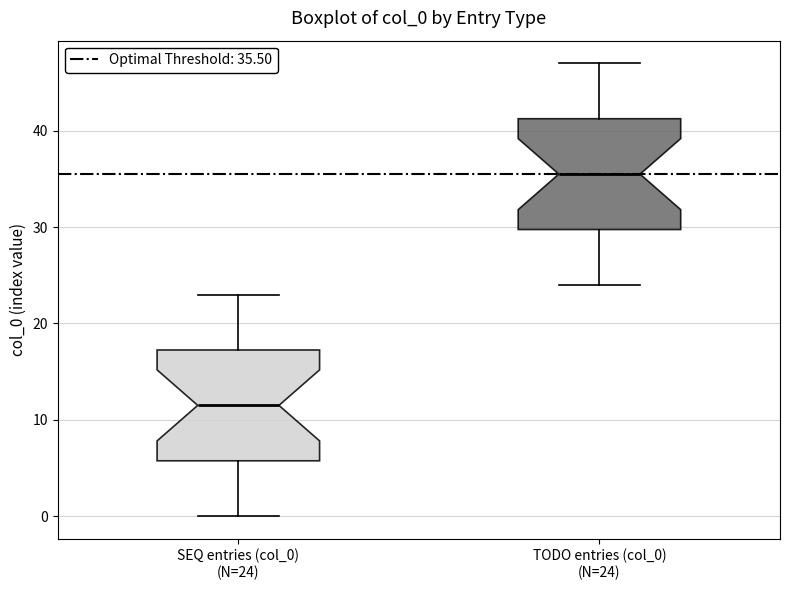

Reading left to right, read every box against the y-axis: the position of its median line, the range the box covers, and the ends of its whiskers. The values are not printed on the chart, so give them approximately, as read against the axis.

SEQ entries (col_0) (N=24): median 12, box 6 to 17, whiskers 0 to 23
TODO entries (col_0) (N=24): median 36, box 30 to 41, whiskers 24 to 47